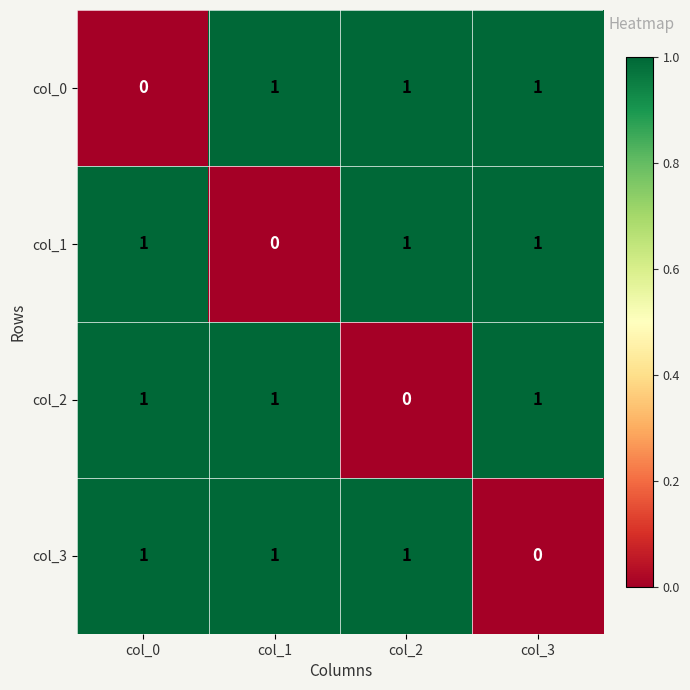

Count the col_0 values in the range 1 to 2.

3